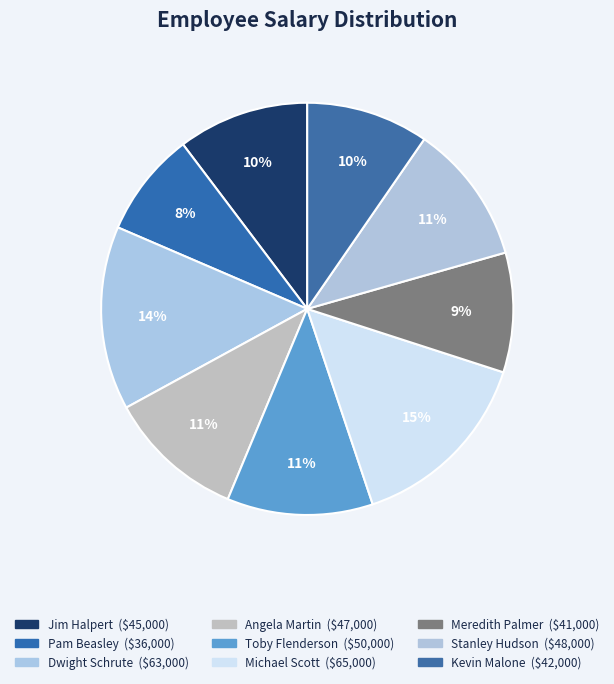

Combined, do Angela Martin and Michael Scott account for over 50%?

No